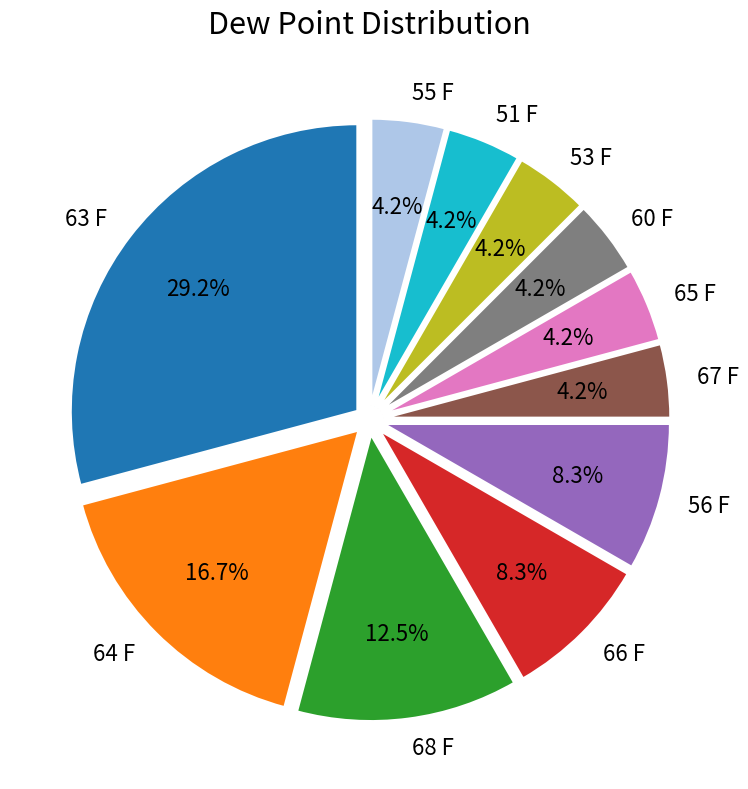

Which category has the biggest portion of the pie?

63 F